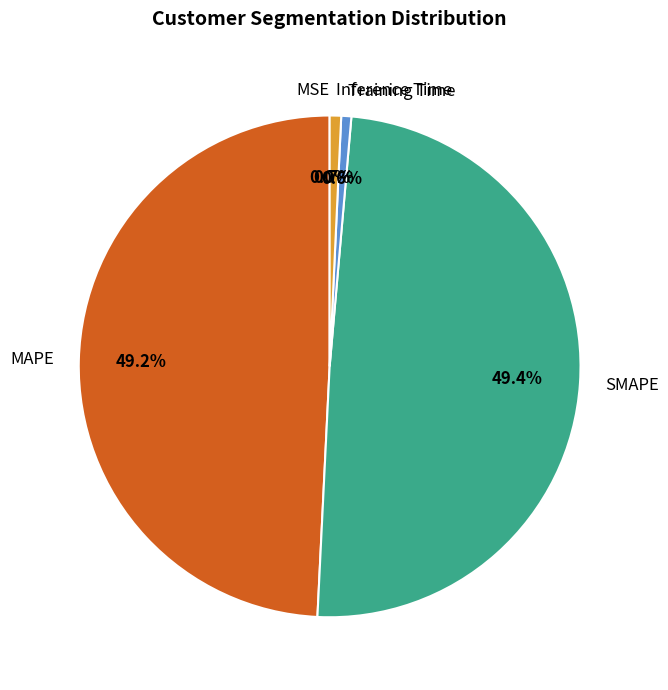

To the nearest percent, what is the difference between the largest and smallest slice percentages?

49%